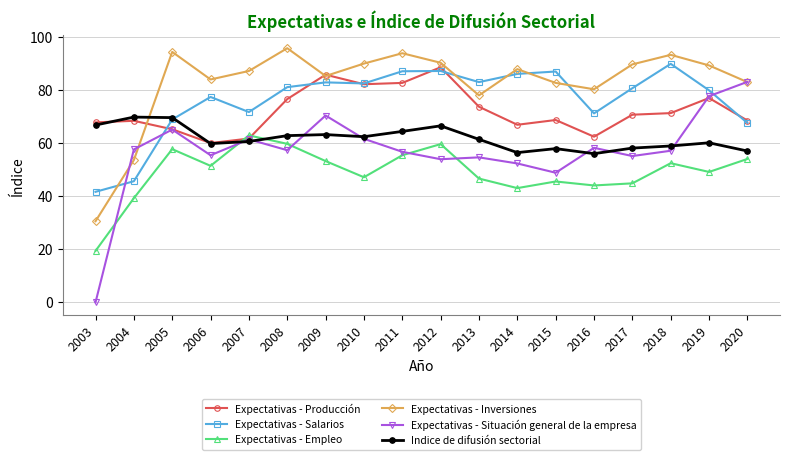

What is the maximum value for Expectativas - Salarios?

90.0